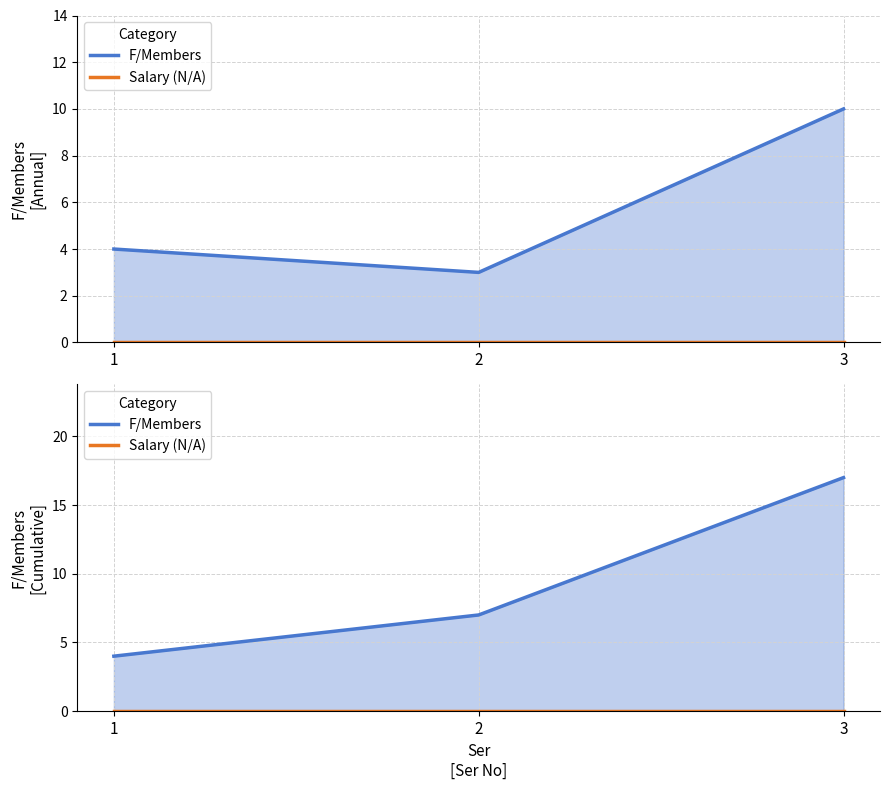

Rank the series by their average value, from highest to lowest.

F/Members, Salary (N/A)